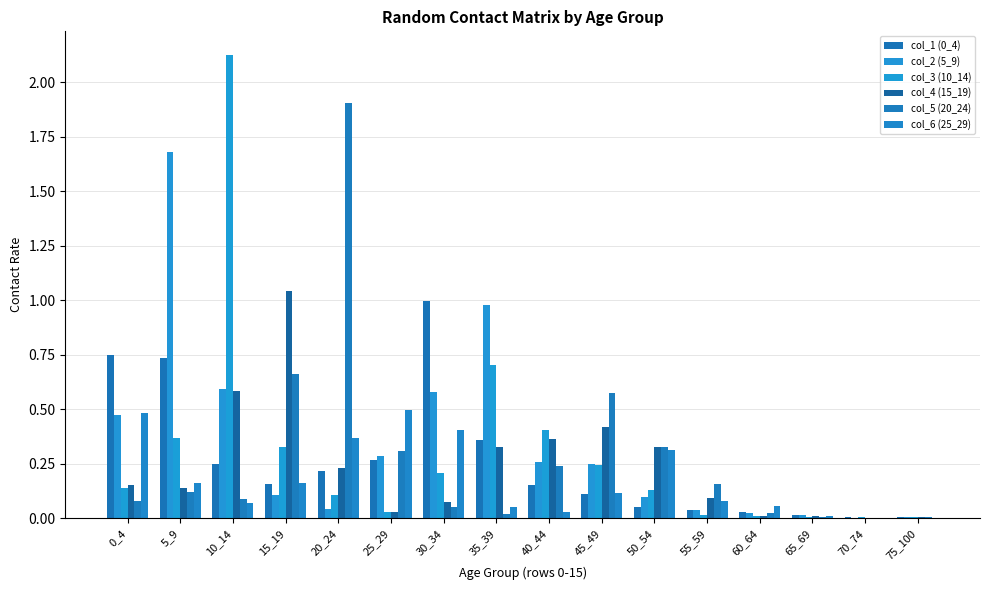

List the series in order of their peak value, lowest first.

col_6 (25_29), col_1 (0_4), col_4 (15_19), col_2 (5_9), col_5 (20_24), col_3 (10_14)